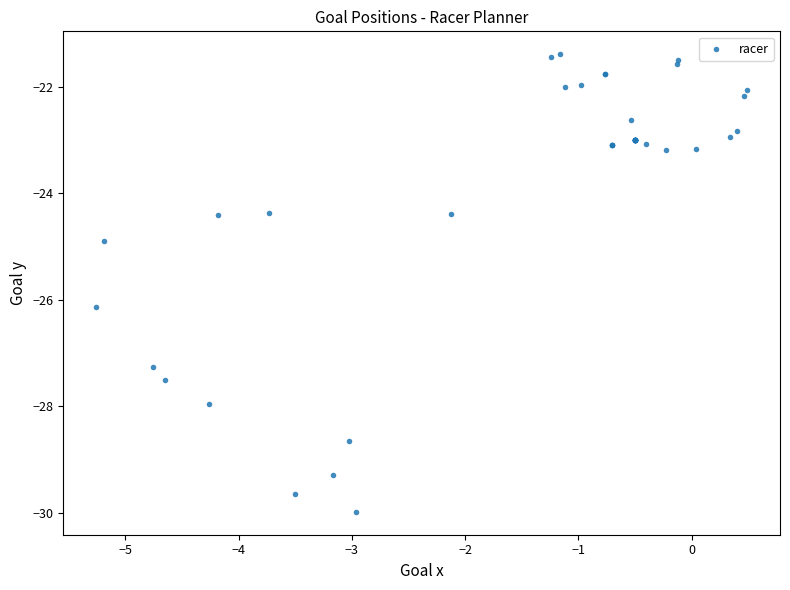

What Y value in the scatter plot is closest to -25?

-24.9